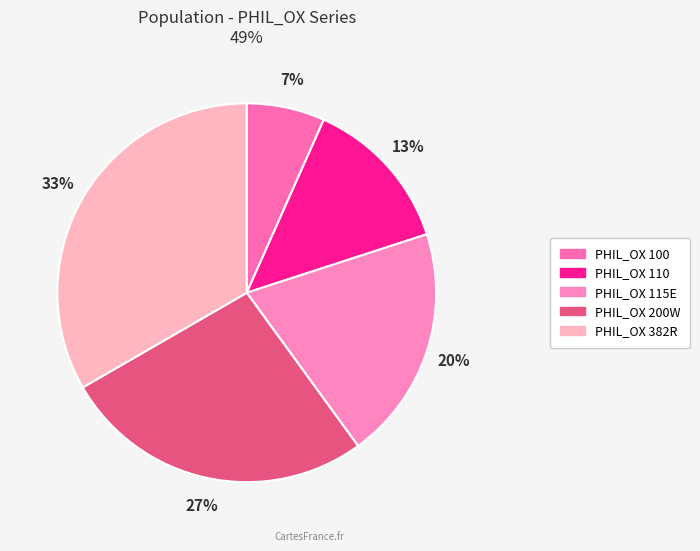

How many slices are in this pie chart?

5